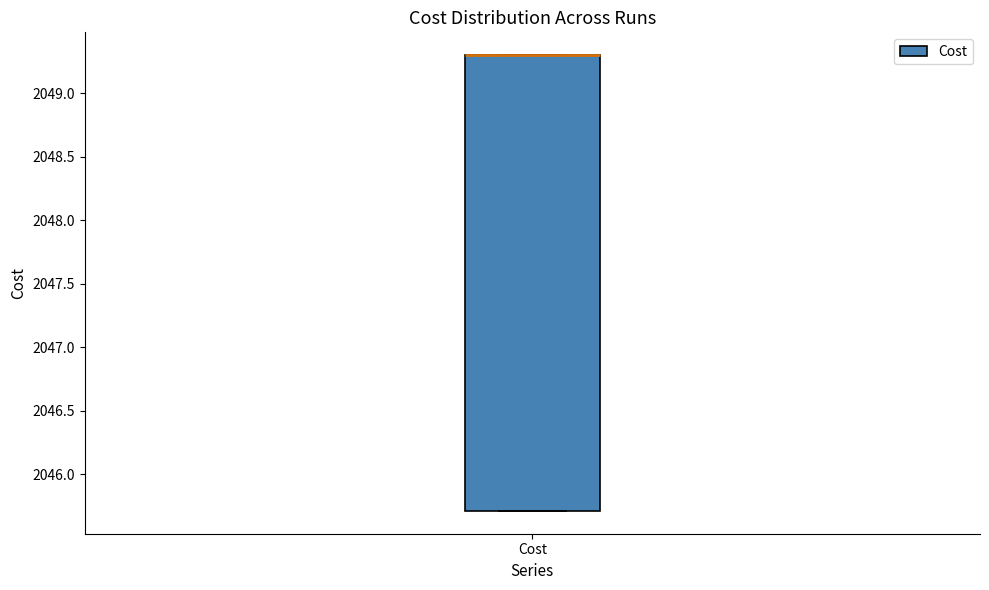

Where is the lower edge of the box for Cost on the y-axis? The values are not printed on the chart, so give them approximately, as read against the axis.

2045.7